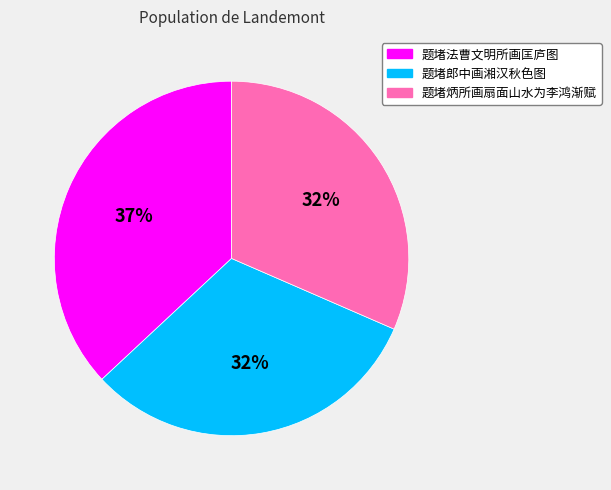

To the nearest percent, what portion does 题堵法曹文明所画匡庐图 represent?

37%